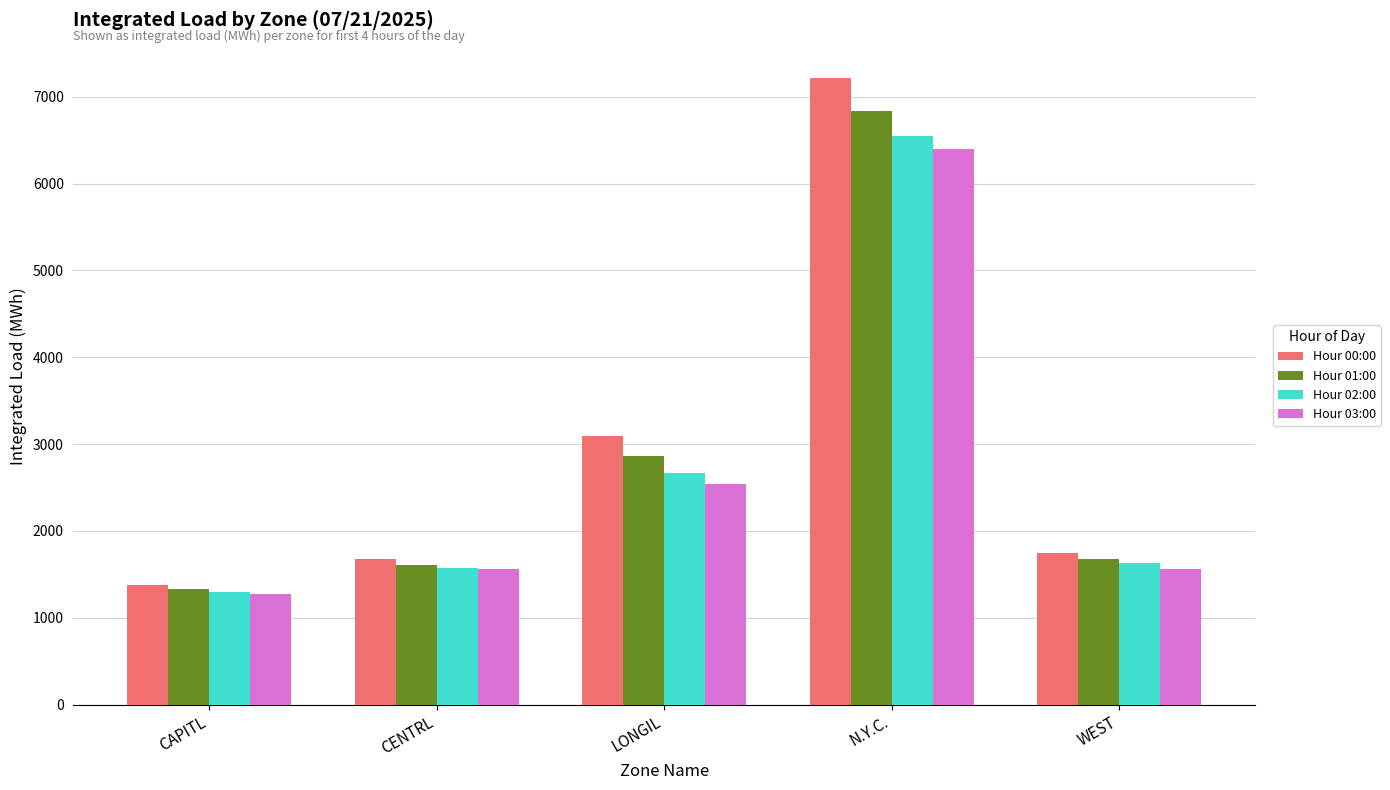

At N.Y.C., list the series in order from smallest to largest.

Hour 03:00, Hour 02:00, Hour 01:00, Hour 00:00